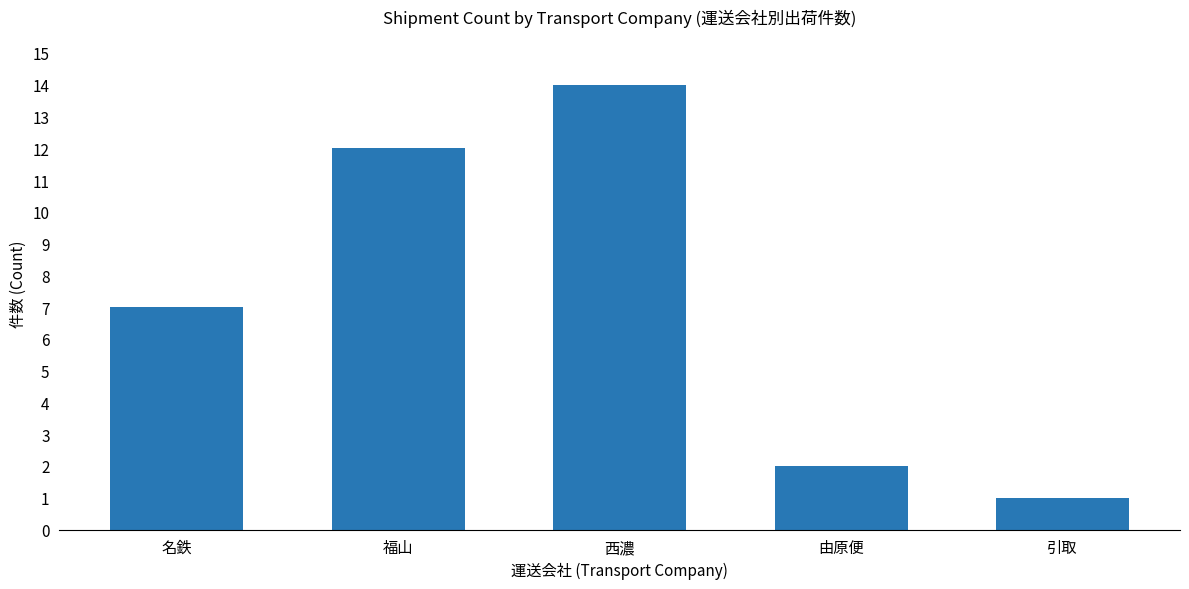

True or false: the data shows 5 at 福山.

False